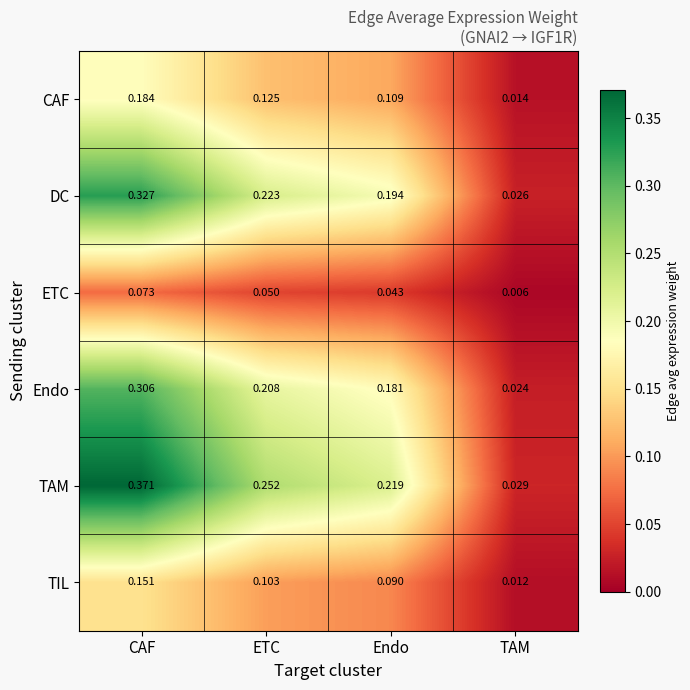

Between Endo and TAM, which series saw the biggest shift?

TAM